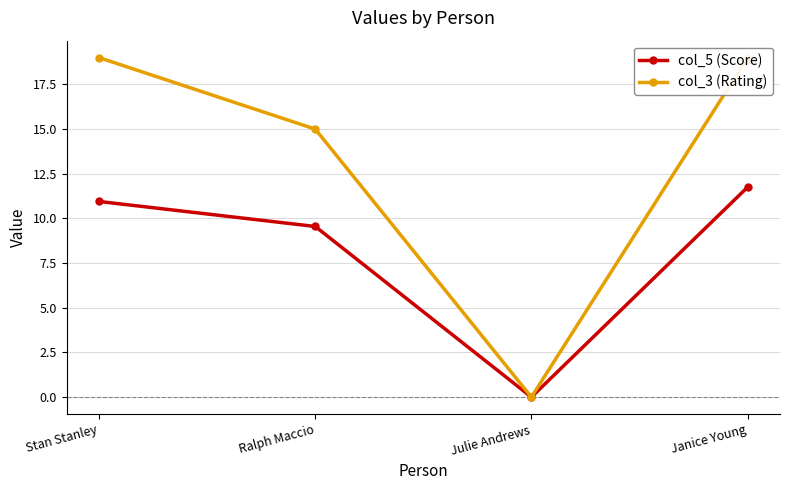

True or false: col_5 (Score) and col_3 (Rating) cross at least once.

False